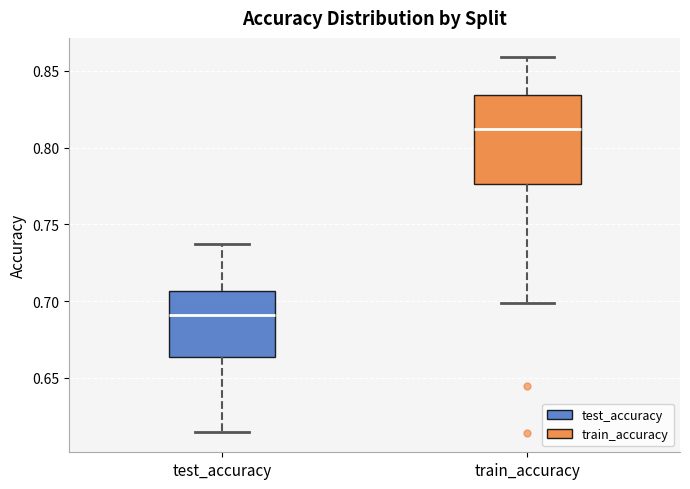

Which box is the tallest, from its lower edge to its upper edge?

train_accuracy